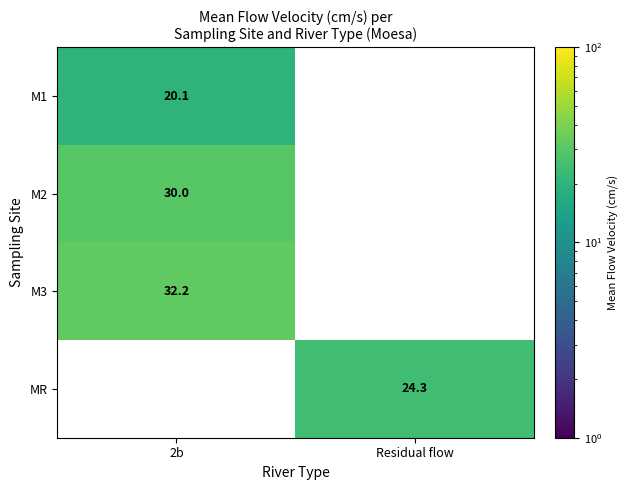

At which category does the chart reach its minimum across all series?

2b